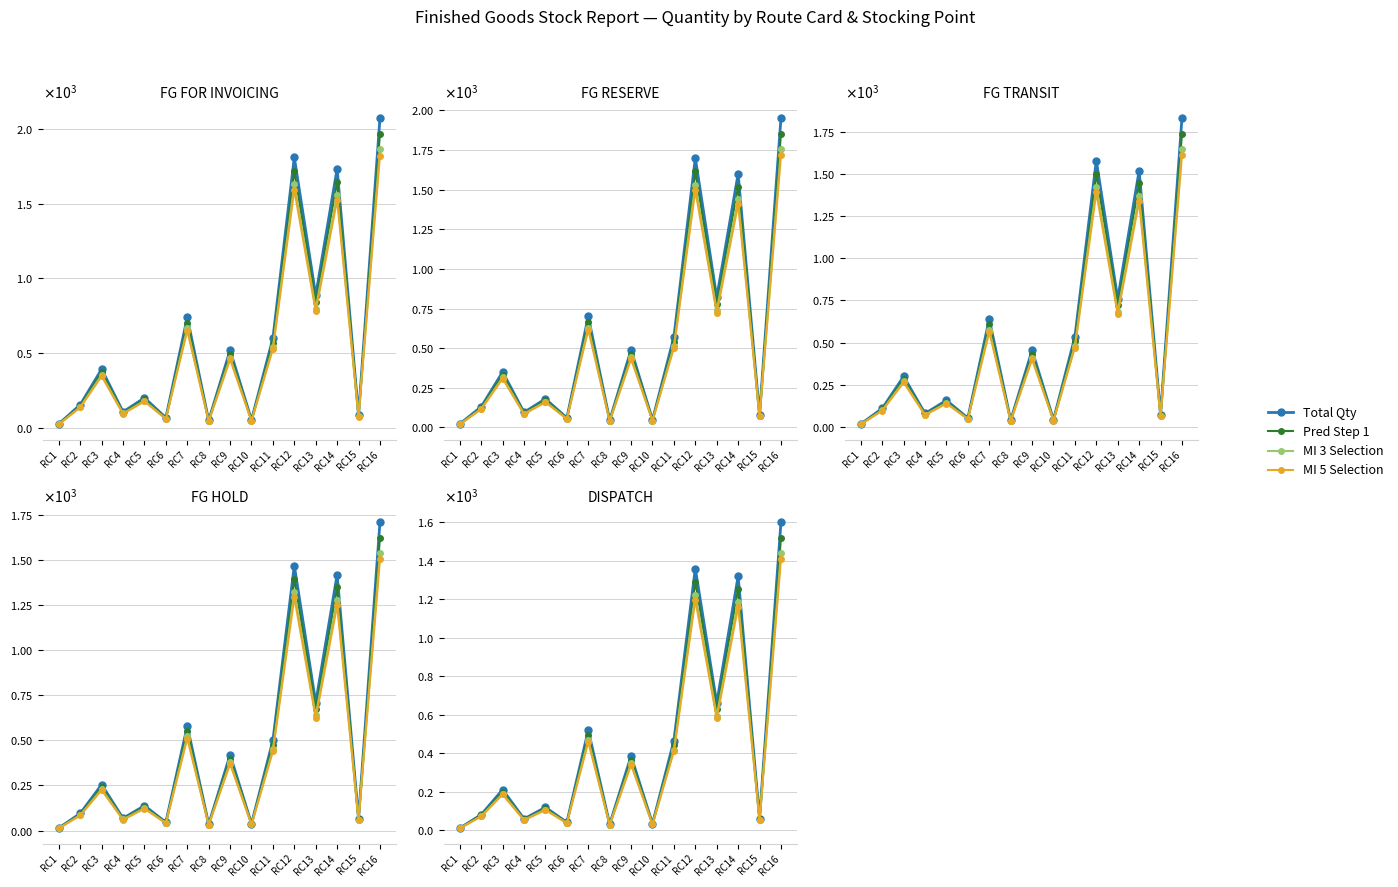

The MI 3 Selection series shows 129.5 at RC2. True or false?

False